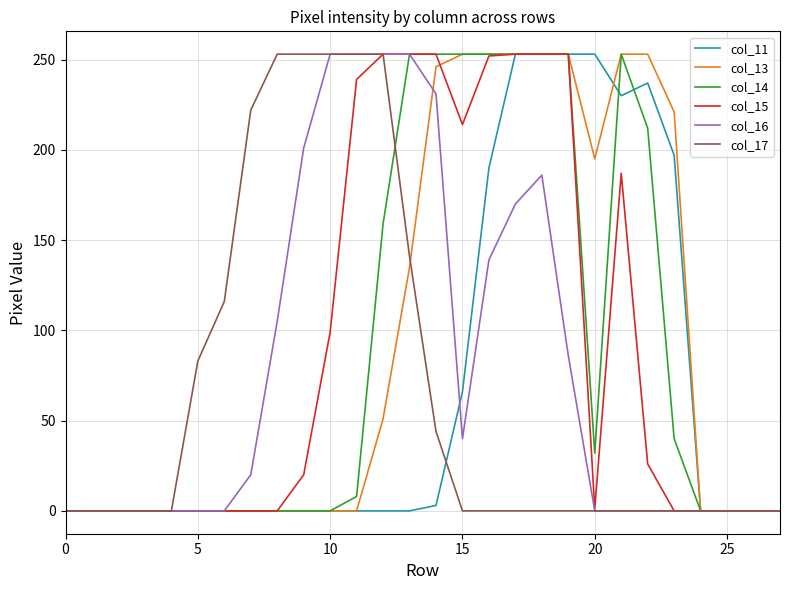

What is the maximum value for col_11?

253